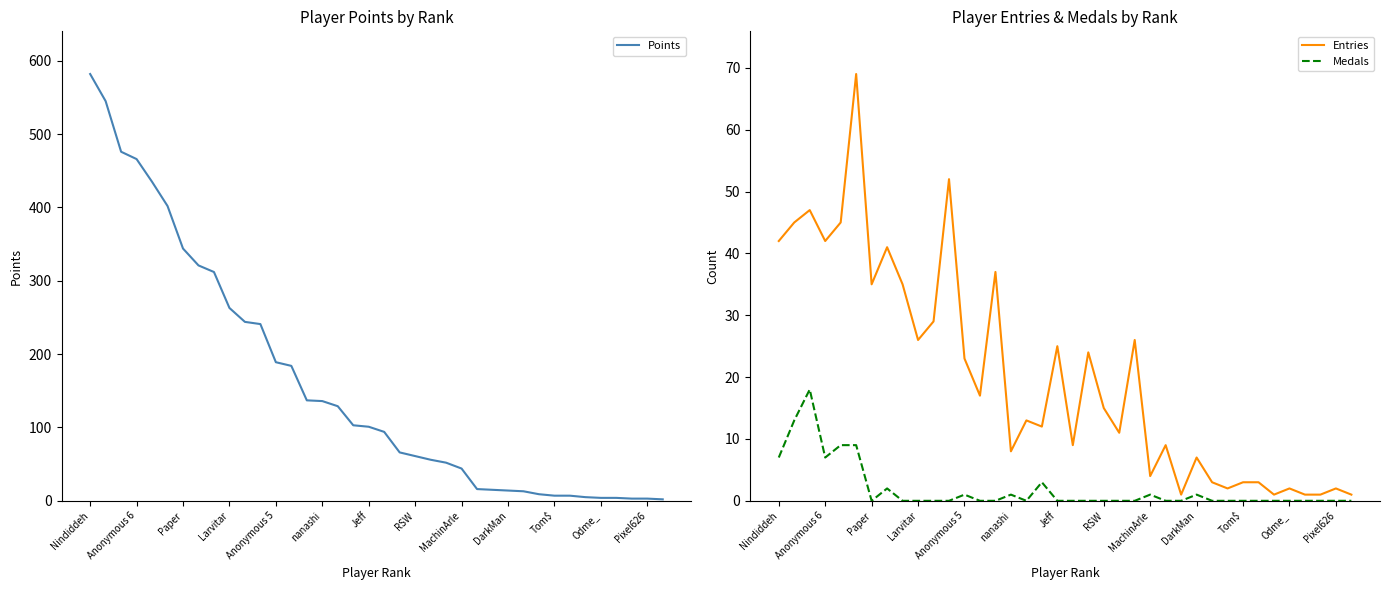

Reading right to left, transcribe all the data shown in this chart.

Points: 2	3	3	4	4	5	7	7	9	13	14	15	16	44	52	56	61	66	94	101	103	129	136	137	184	189	241	244	263	312	321	344	402	435	466	476	545	582
Entries: 1	2	1	1	2	1	3	3	2	3	7	1	9	4	26	11	15	24	9	25	12	13	8	37	17	23	52	29	26	35	41	35	69	45	42	47	45	42
Medals: 0	0	0	0	0	0	0	0	0	0	1	0	0	1	0	0	0	0	0	0	3	0	1	0	0	1	0	0	0	0	2	0	9	9	7	18	13	7